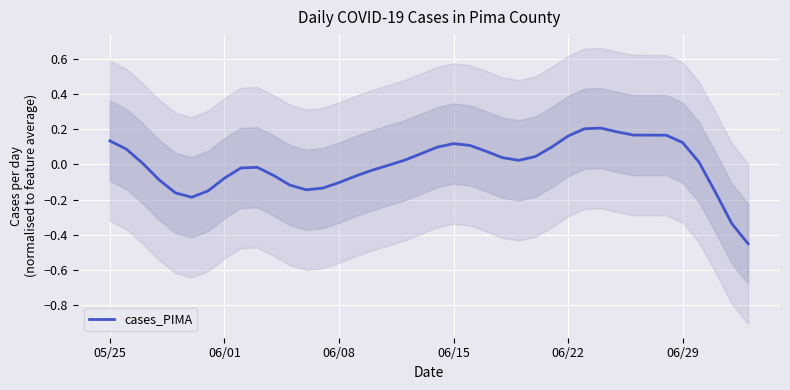

The value at 36 is -0.0. True or false?

False